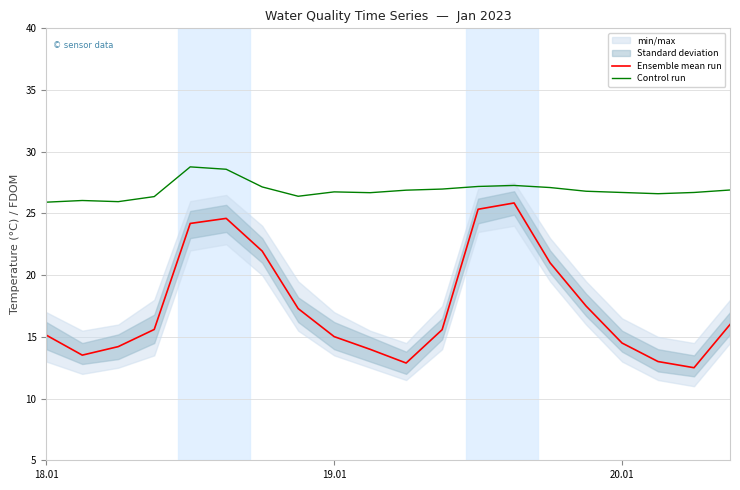

Which series has the largest total across all categories?

Control run